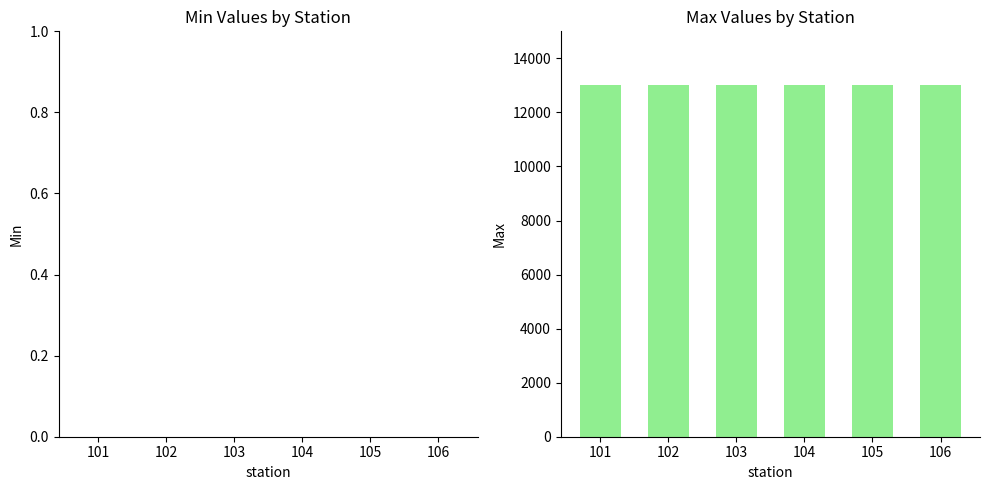

What are all the series names shown in the legend?

min, max